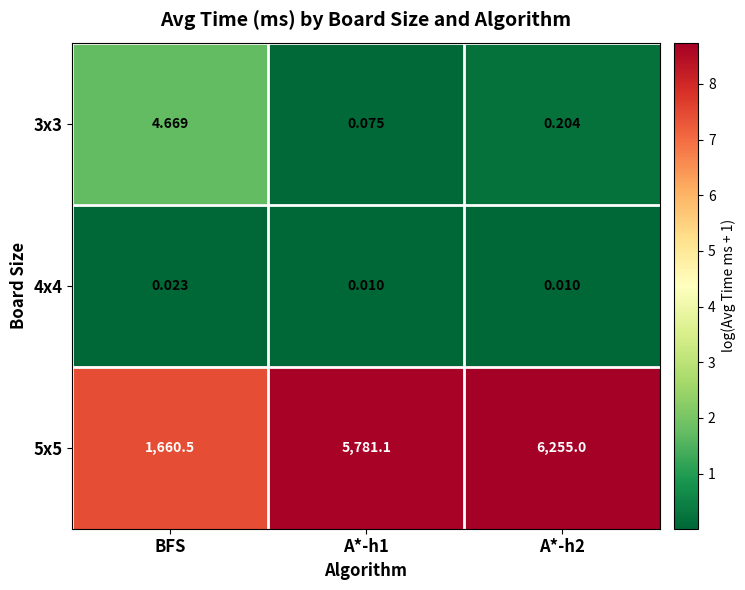

What is the maximum value shown in the chart?

6255.0